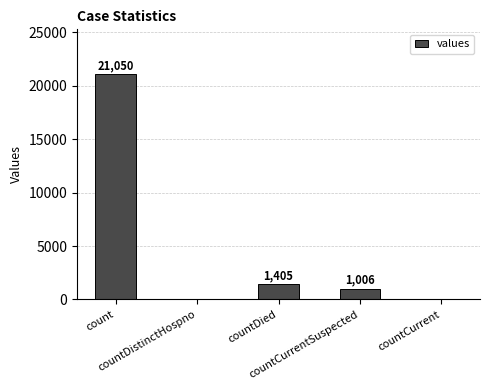

What is the greatest value displayed?

21050